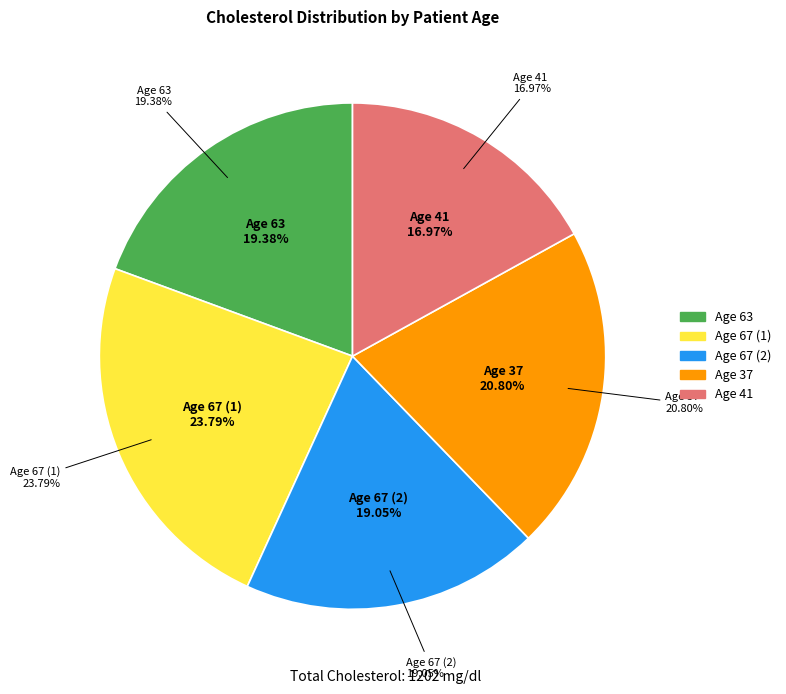

Do Age 67 (1) and Age 41 together represent more than half of the pie?

No